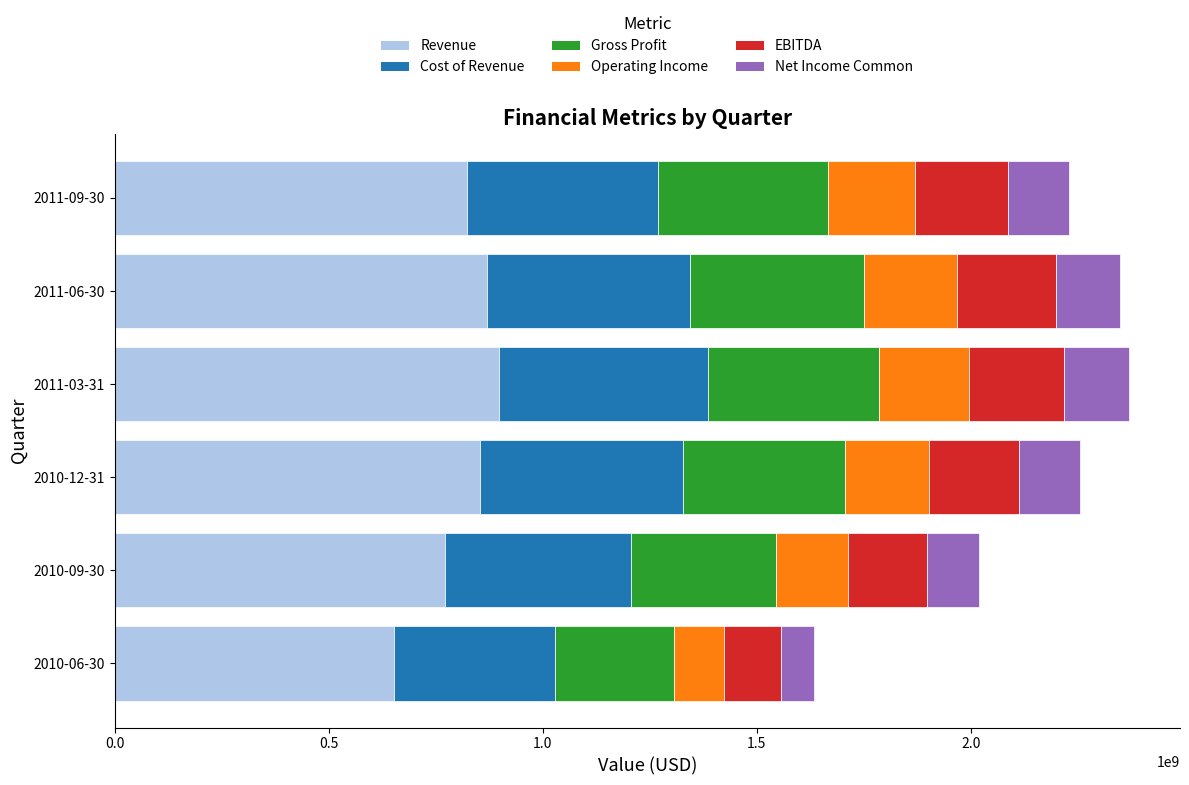

What is the highest value of the Revenue series?

896639000